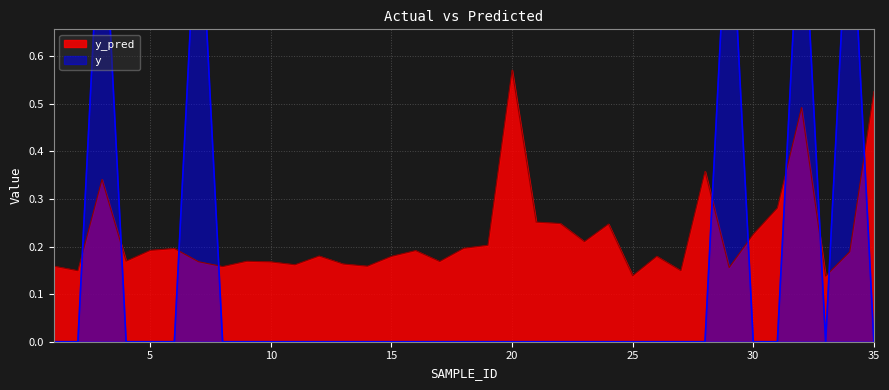

Which series has the largest range (max minus min)?

y